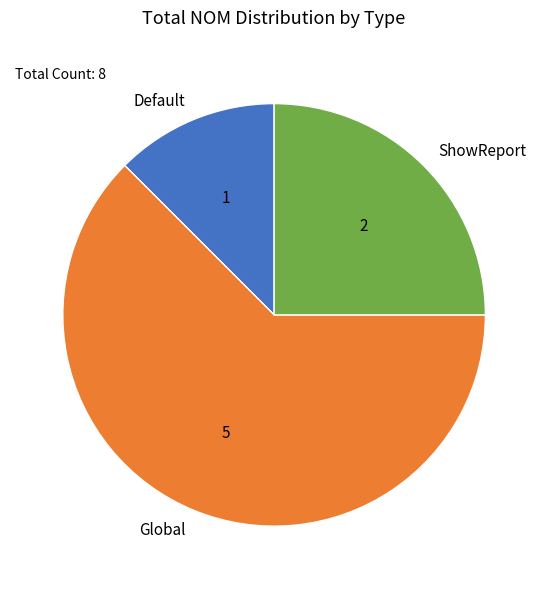

Is it true that ShowReport is 25% of the pie?

True